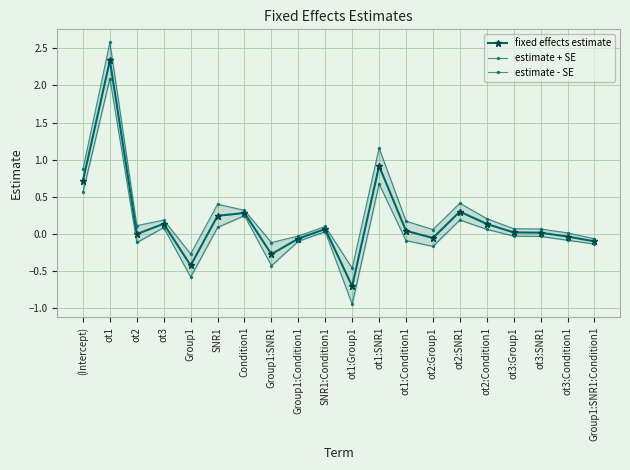

How many series are shown in this chart?

3